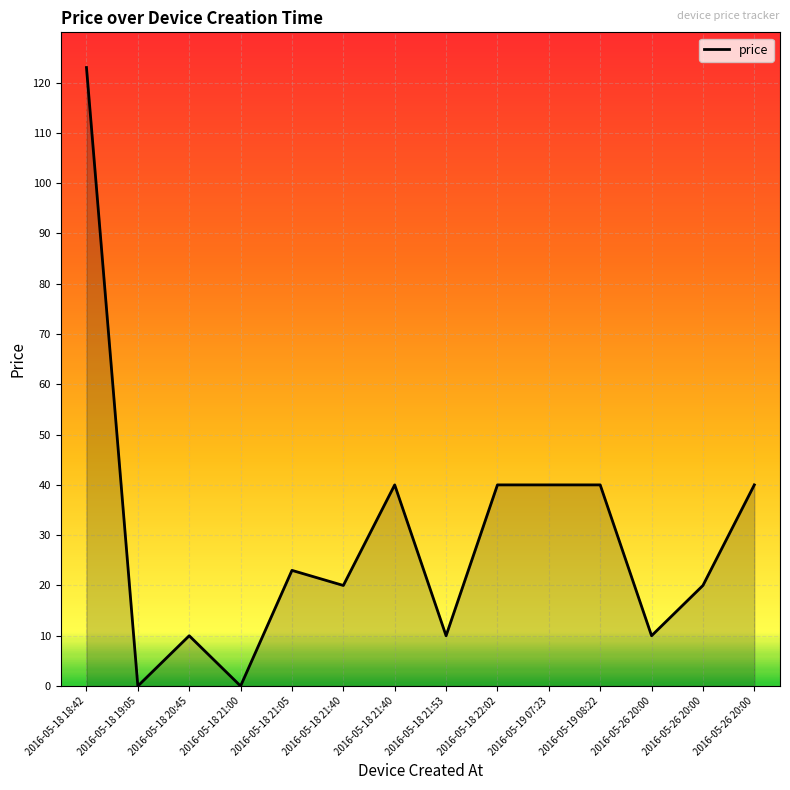

How many lines are shown in the chart?

1